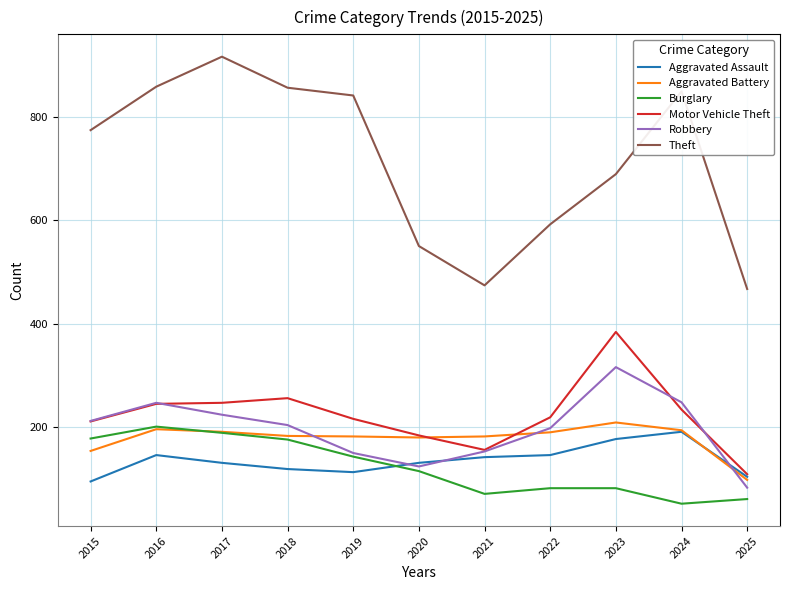

Between 2016 and 2022, which series saw the biggest shift?

Theft